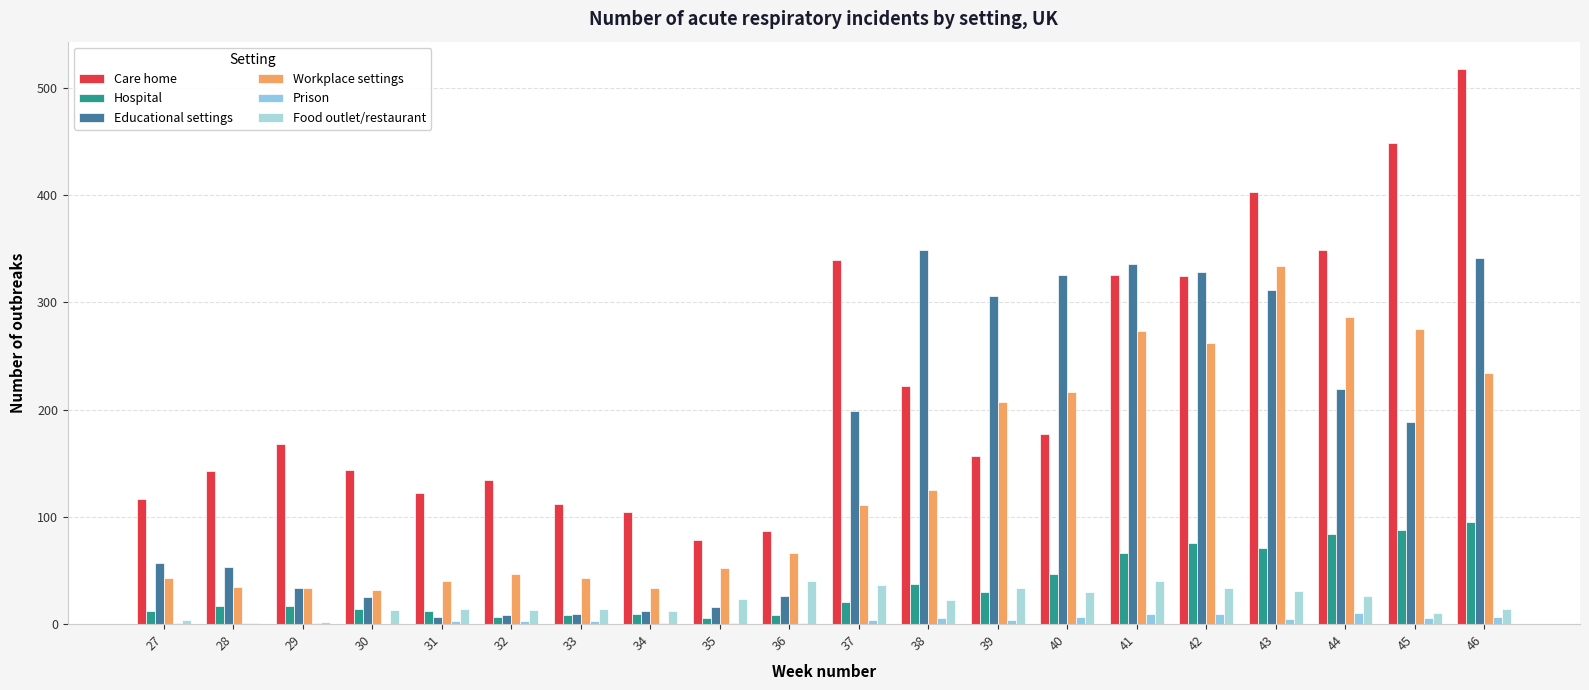

Reading right to left, transcribe all the data shown in this chart.

Care home: 517	448	349	403	324	325	177	157	222	339	87	78	104	112	134	122	144	168	143	117
Hospital: 95	88	84	71	76	66	47	30	37	21	8	6	9	8	7	12	14	17	17	12
Educational settings: 341	188	219	311	328	336	325	306	349	199	26	16	12	9	8	7	25	34	53	57
Workplace settings: 234	275	286	334	262	273	216	207	125	111	66	52	34	43	47	40	32	34	35	43
Prison: 7	6	10	5	9	9	7	4	6	4	1	1	1	3	3	3	0	1	1	1
Food outlet/restaurant: 14	10	26	31	34	40	30	34	22	36	40	23	12	14	13	14	13	2	1	4